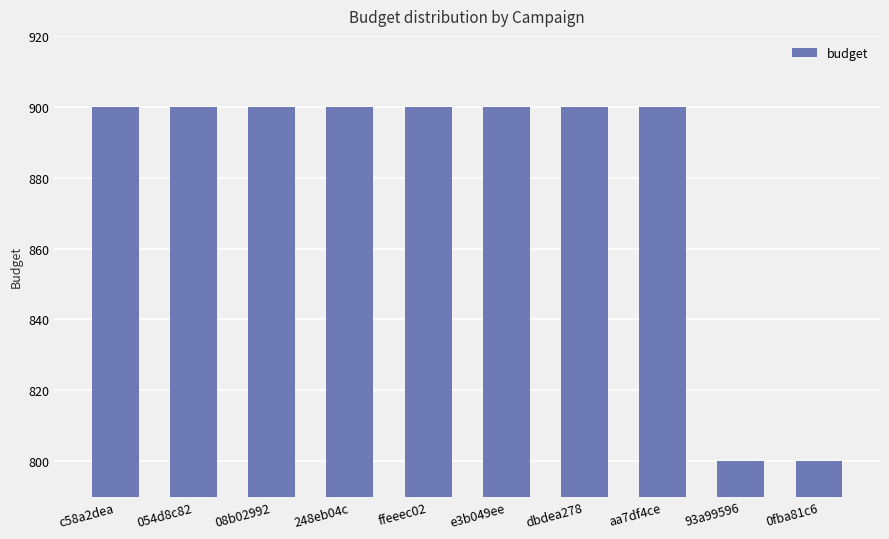

What is the value of the 9th bar from the left?

800.0